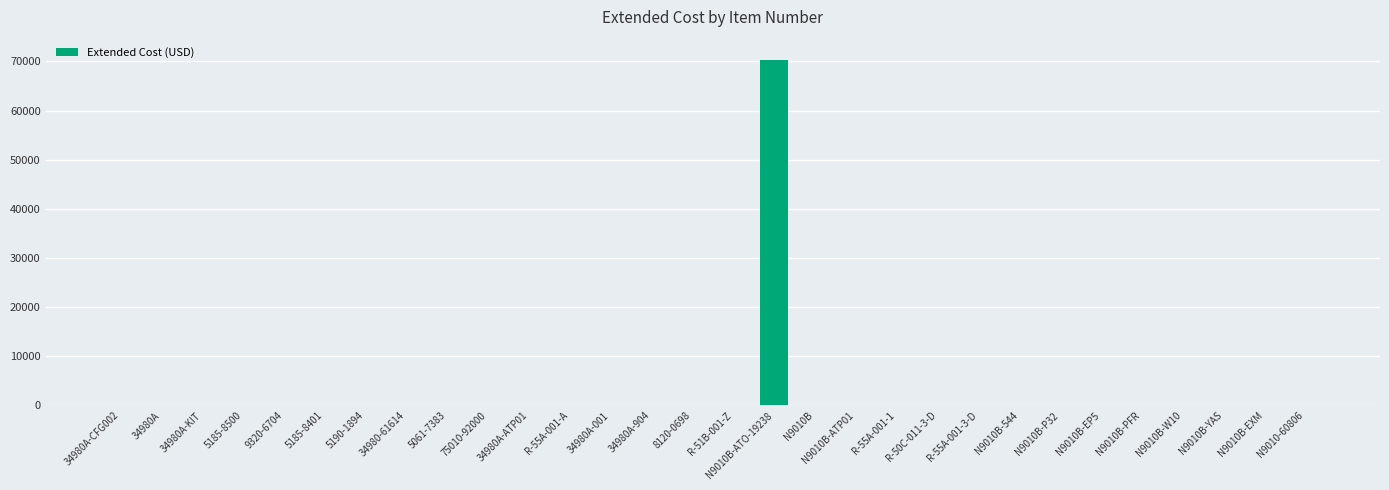

Is it true that the value at R-55A-001-1 is -45926.2?

False